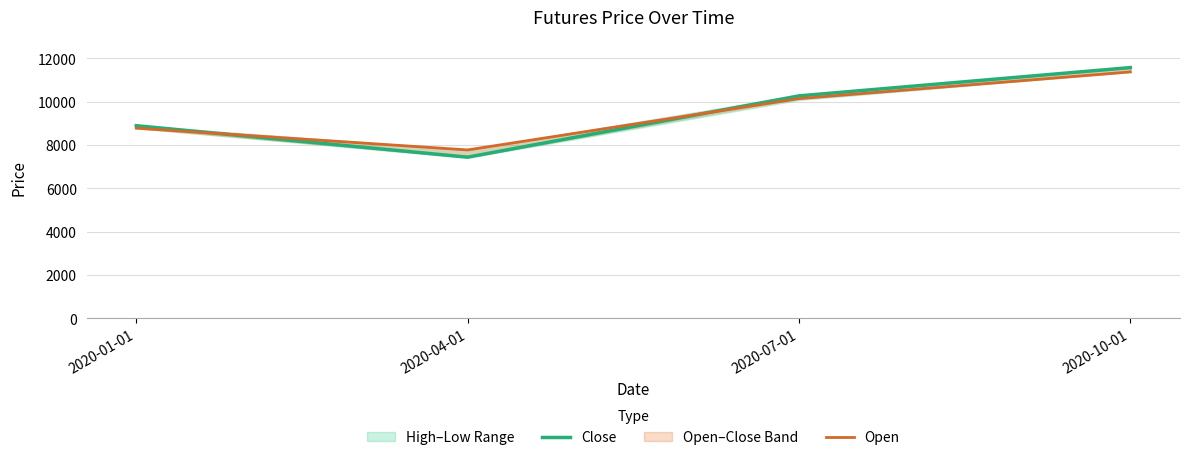

Which series has the largest range (max minus min)?

Close